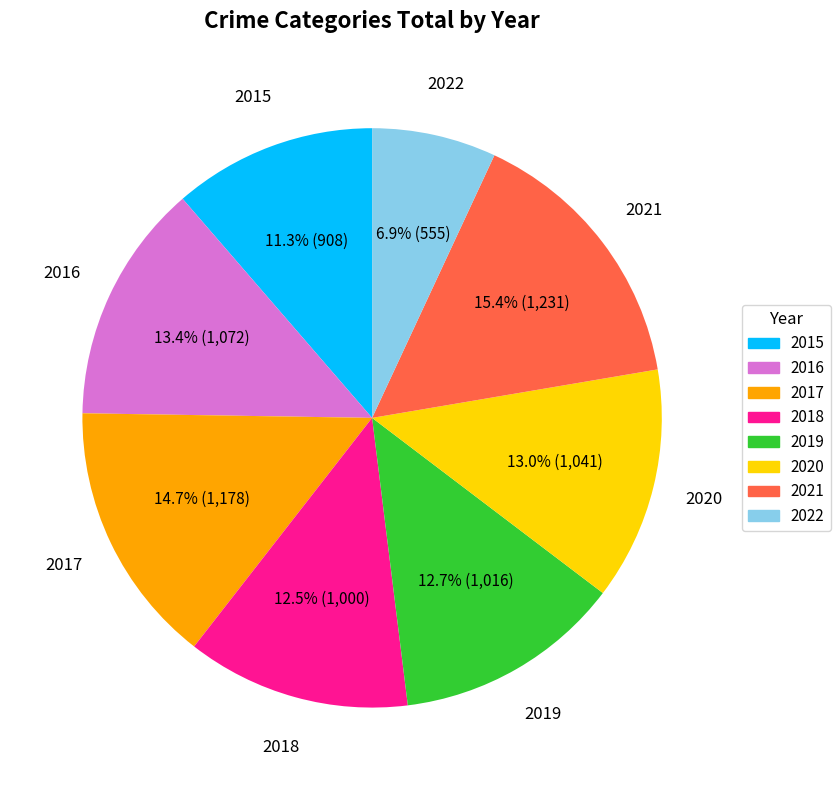

What percentage is the 2022 slice, to the nearest percent?

7%